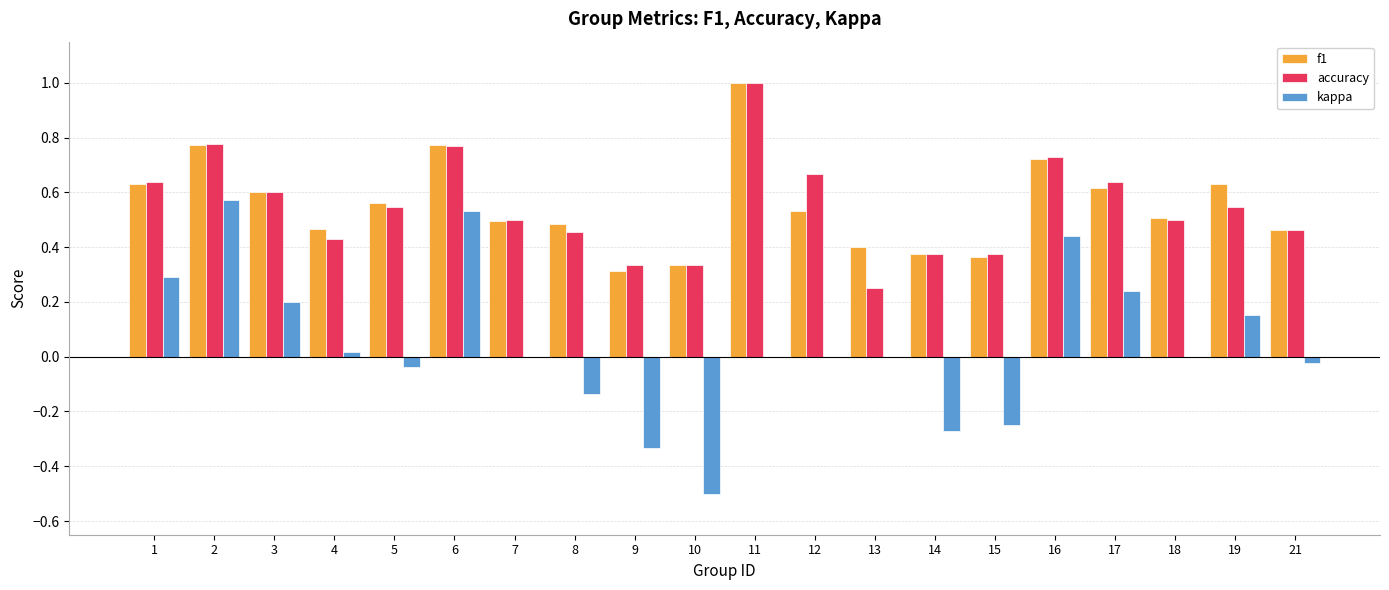

What is the total value across all series at 19?

1.3